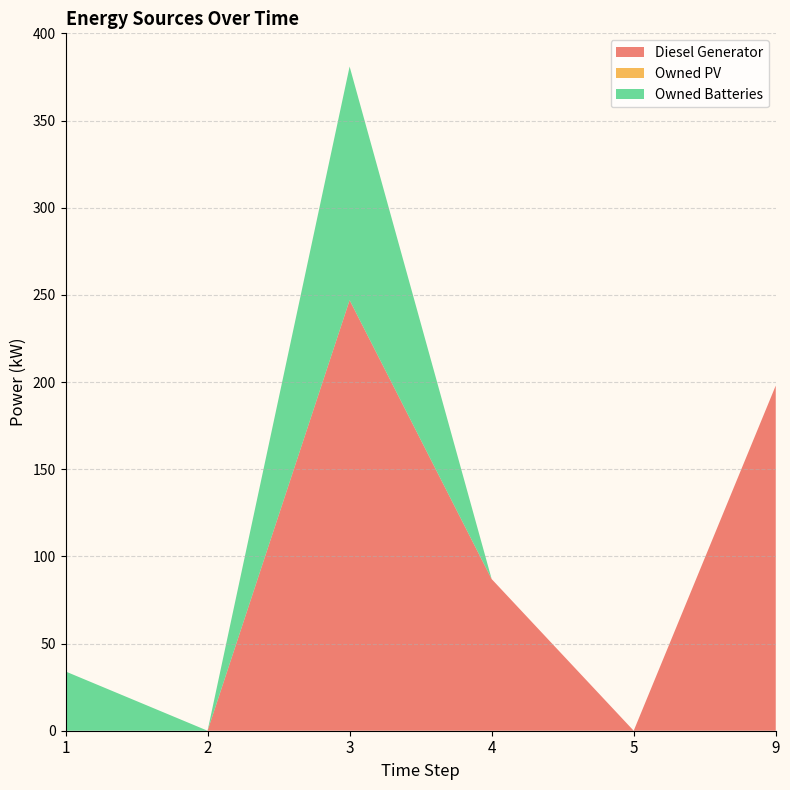

Reading left to right, transcribe all the data shown in this chart.

Diesel Generator: 0	0	247	87	0	198
Owned PV: 0	0	0	0	0	0
Owned Batteries: 34	0	134	0	0	0